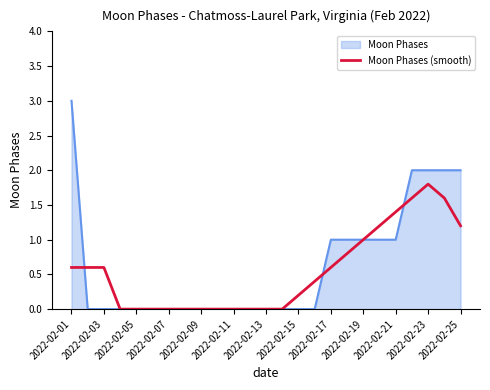

List the series in order of their peak value, highest first.

Moon Phases, Moon Phases (smooth)